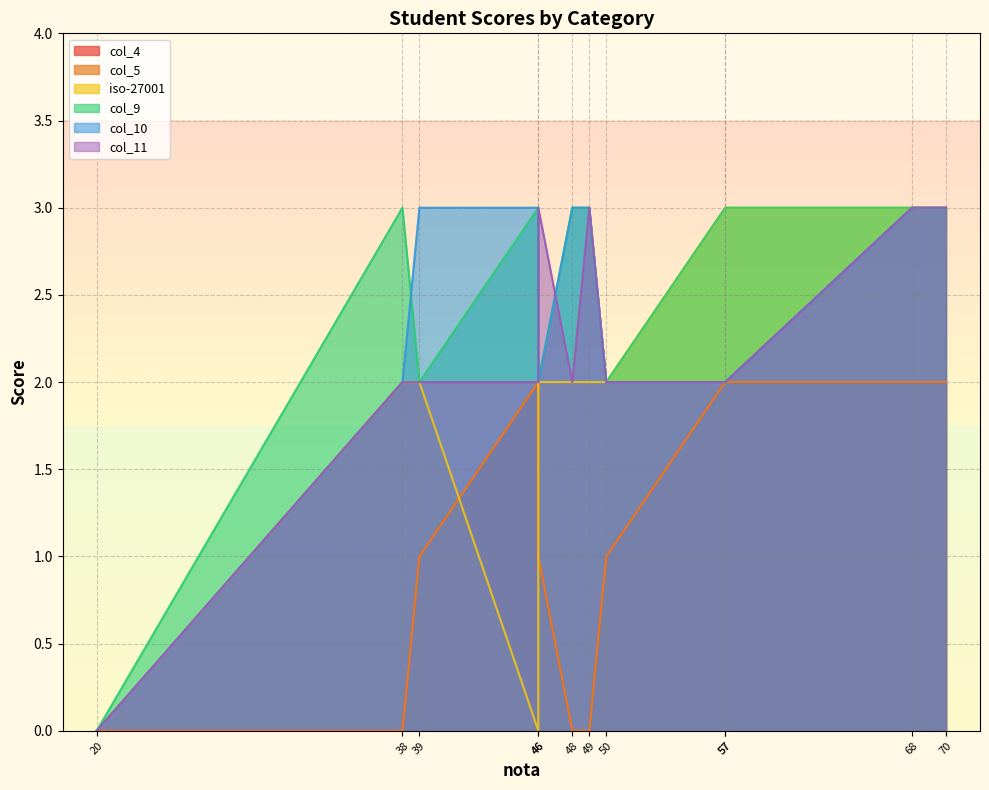

How many values in col_11 are above zero?

11